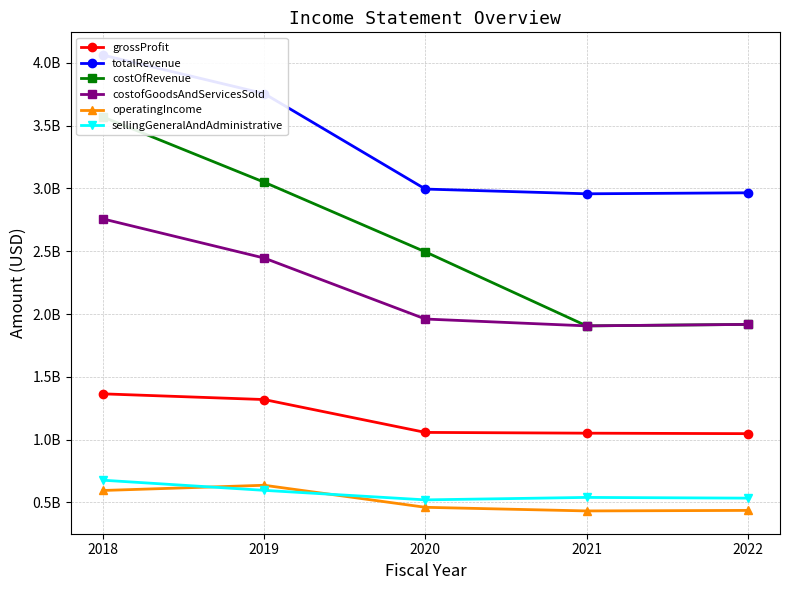

Reading right to left, list all the values displayed in this chart.

grossProfit: 1047700000	1051500000	1057600000	1319200000	1364600000
totalRevenue: 2965100000	2957200000	2994800000	3754700000	4061100000
costOfRevenue: 1917400000	1905700000	2494800000	3049400000	3568700000
costofGoodsAndServicesSold: 1917400000	1905700000	1960200000	2445600000	2757200000
operatingIncome: 436700000	432500000	461400000	636900000	595300000
sellingGeneralAndAdministrative: 534300000	540100000	520500000	596400000	677100000